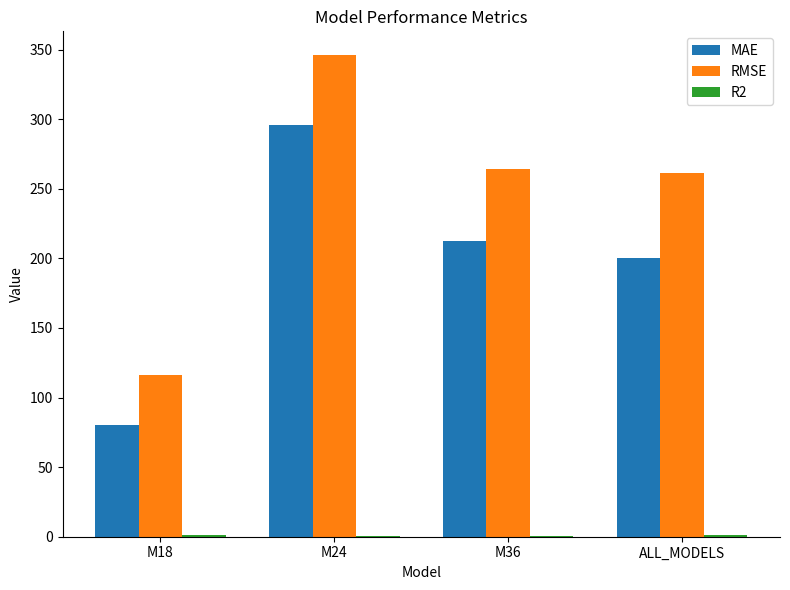

What is the greatest value displayed?

345.8